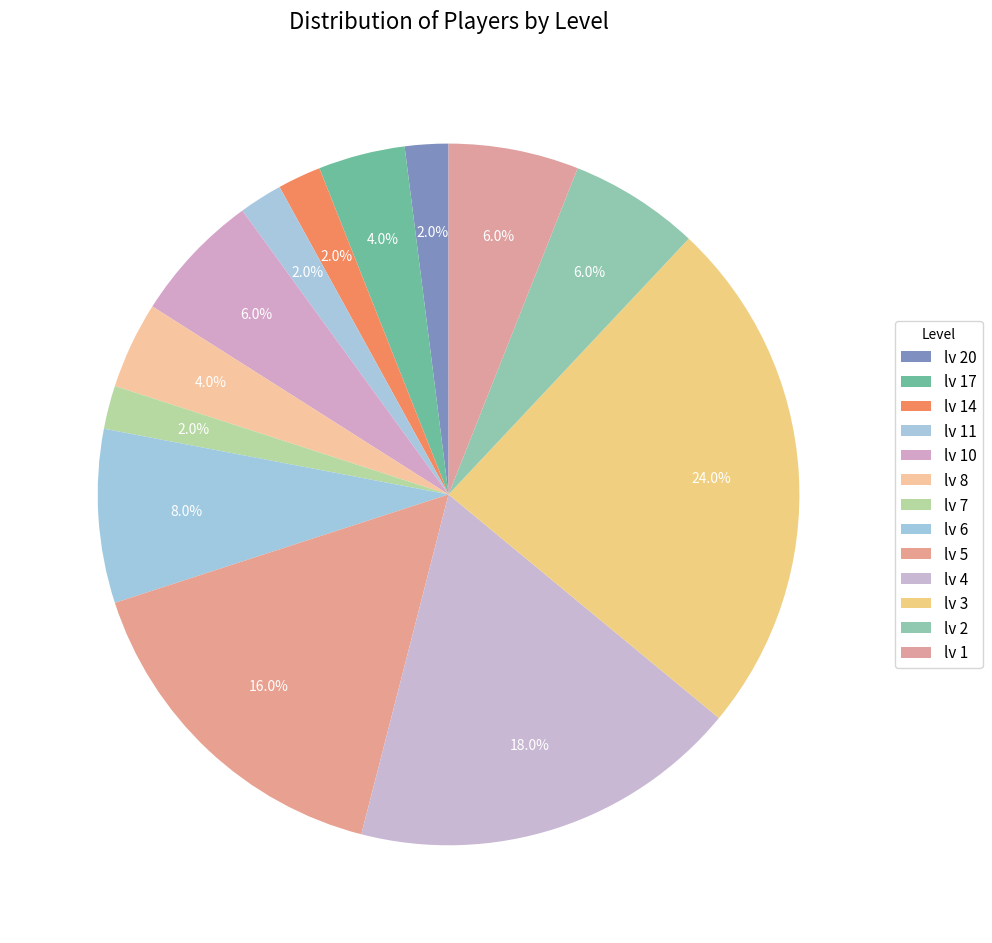

How many segments does this pie chart have?

13